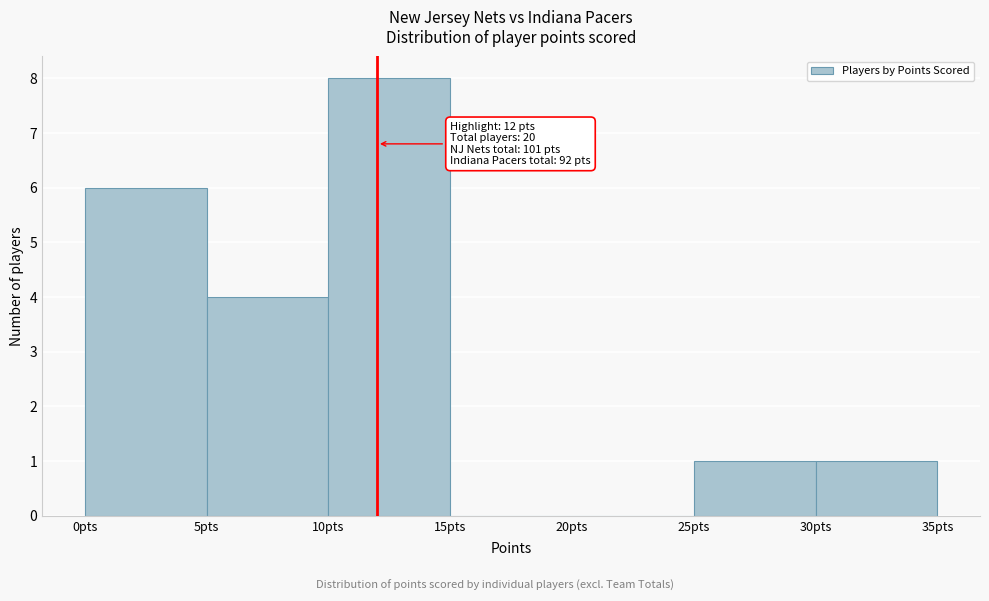

Over which range of the x-axis is the bar tallest?

10 to 15